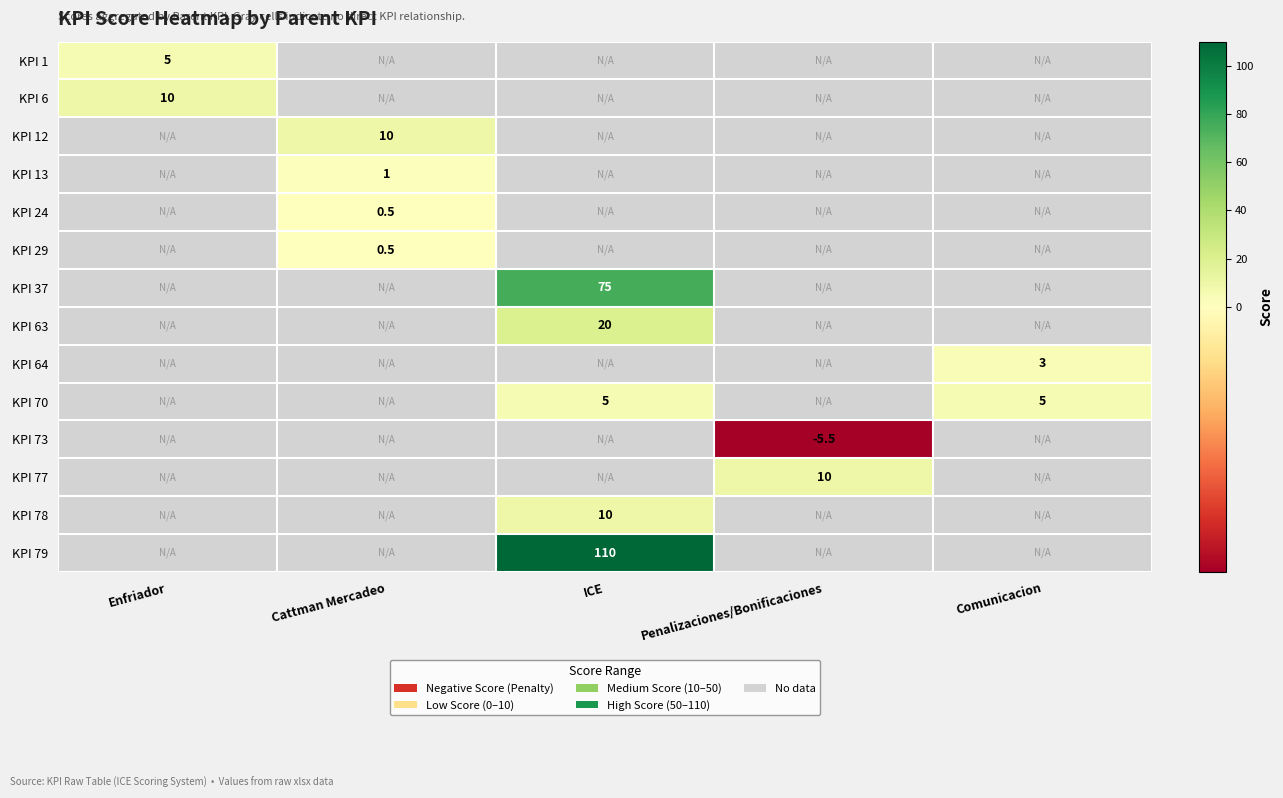

Between Enfriador and ICE, which series saw the biggest shift?

KPI 79